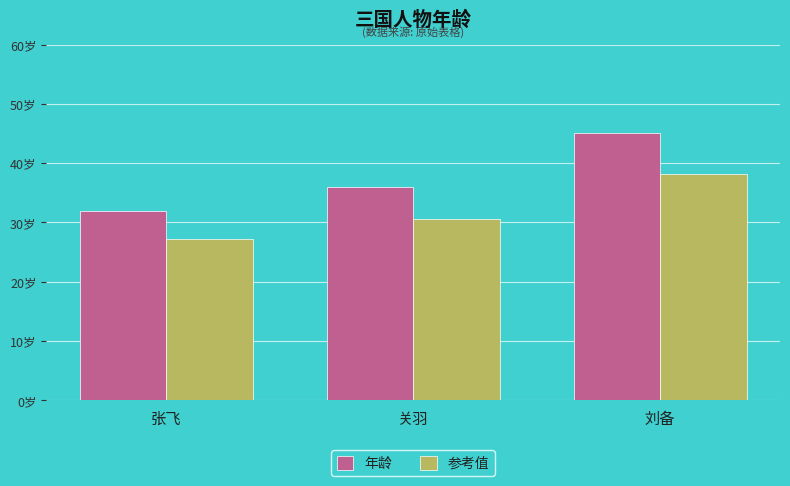

At which label does 参考值 reach its minimum?

张飞